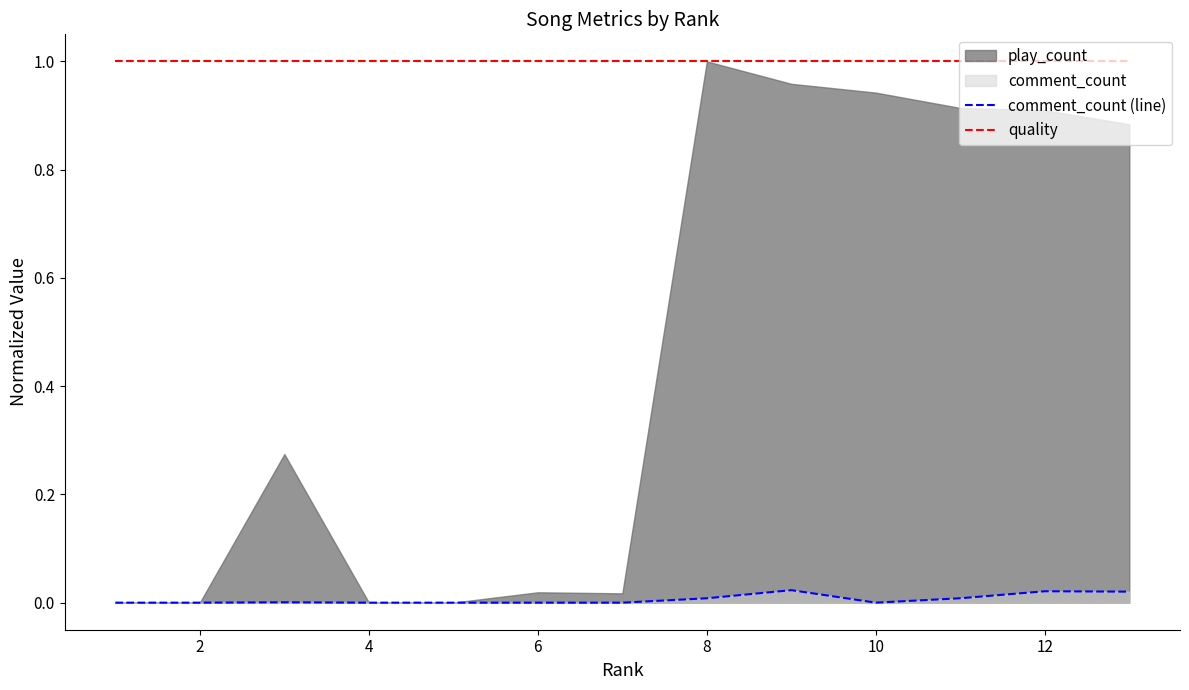

True or false: quality and comment_count (line) cross at least once.

False